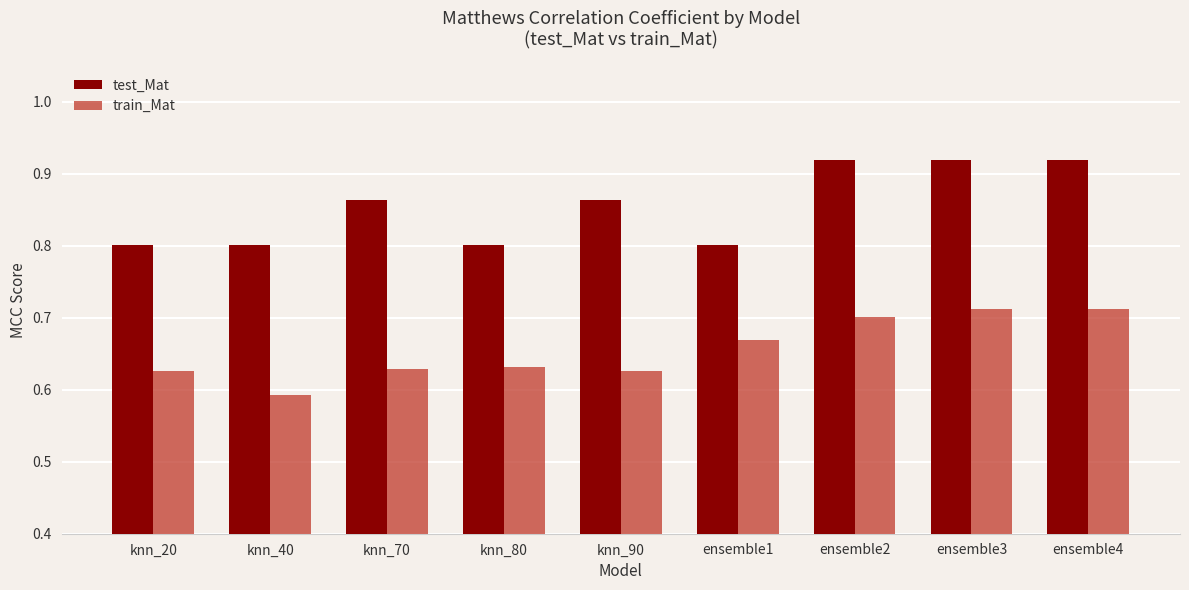

At which label is train_Mat closest to 0?

knn_40